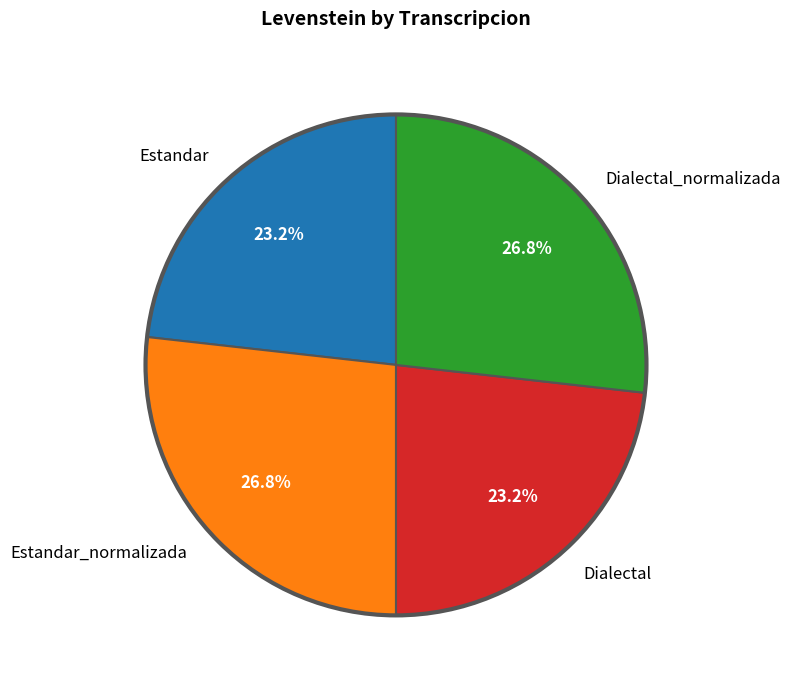

How much of the chart is everything except Dialectal_normalizada?

73.2%